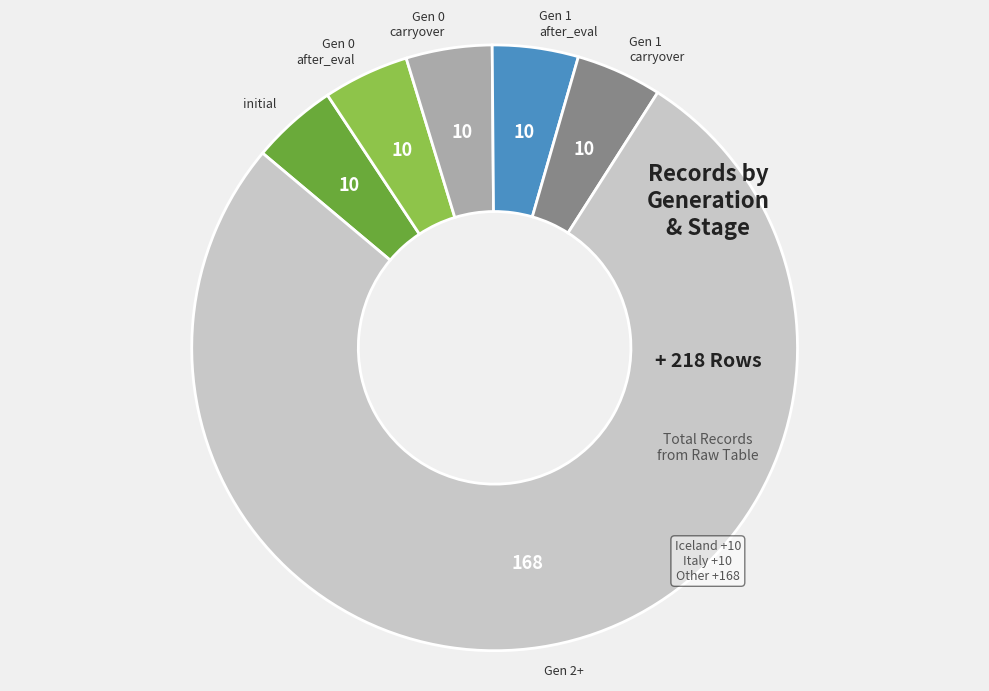

Approximately how many times larger is the value at Gen 2+ compared to Gen 1 carryover?

16.8